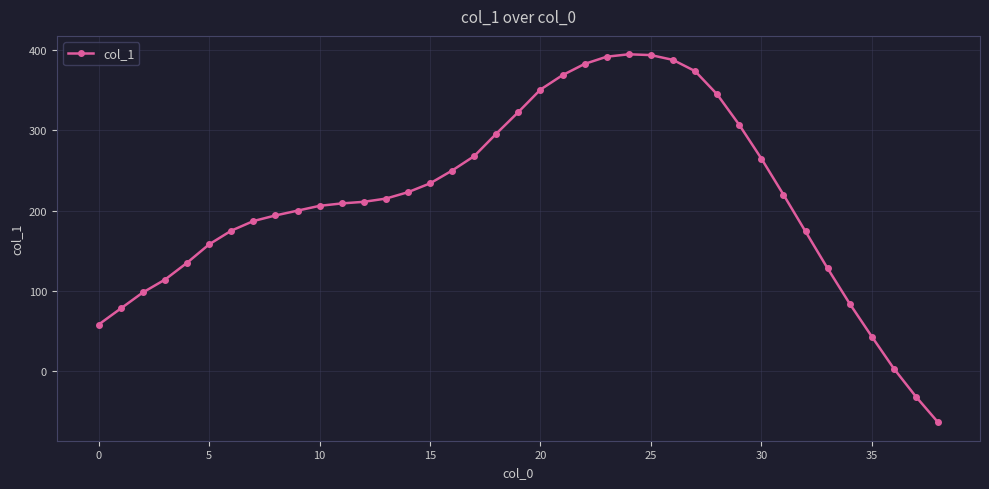

What is the value of the 11th point from the left?

206